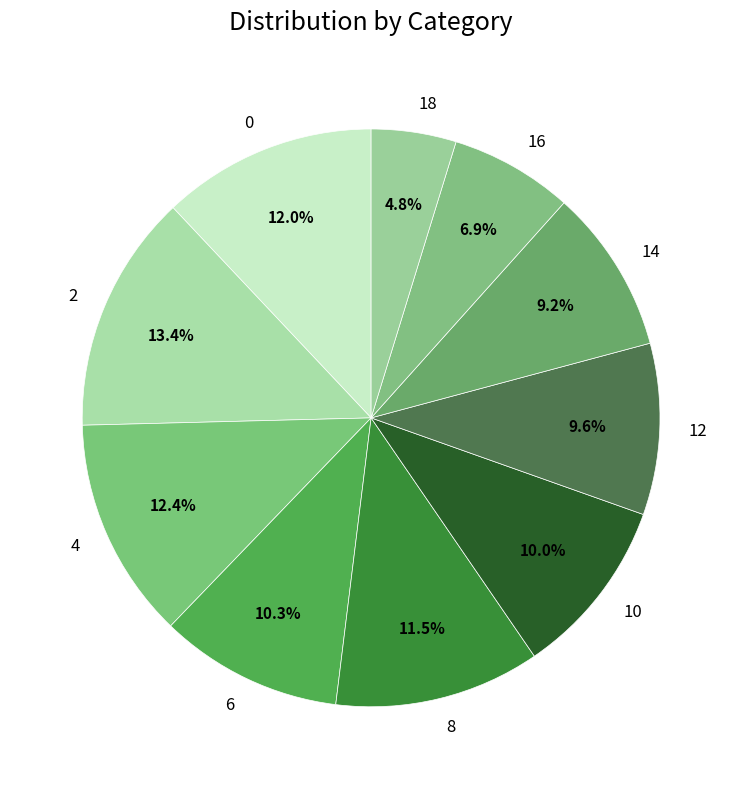

What portion of the pie excludes 14?

90.8%